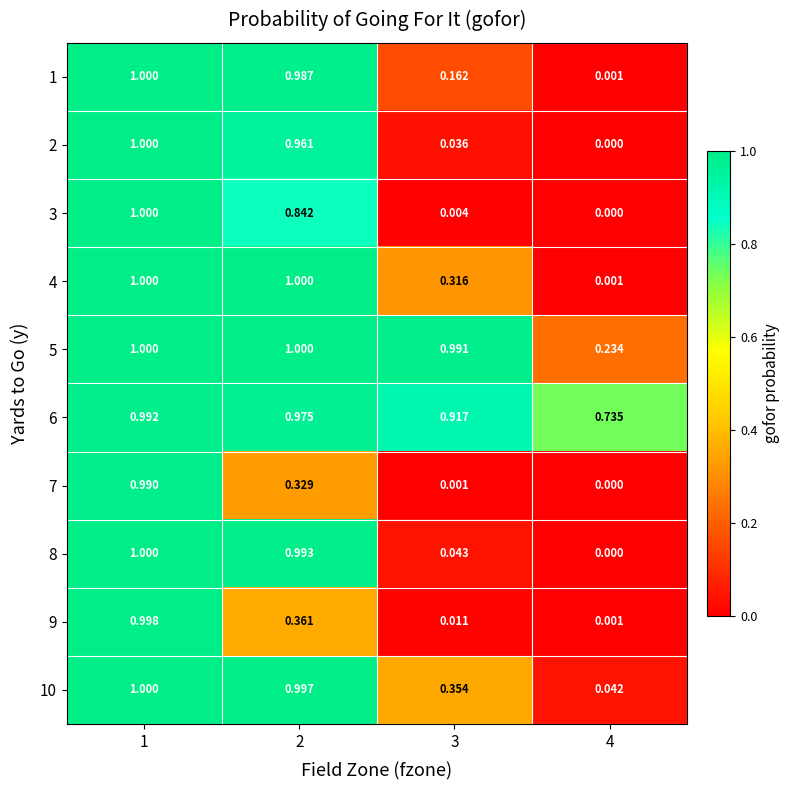

Is the value of 1 at 4 greater than the value of 6 at 4?

No